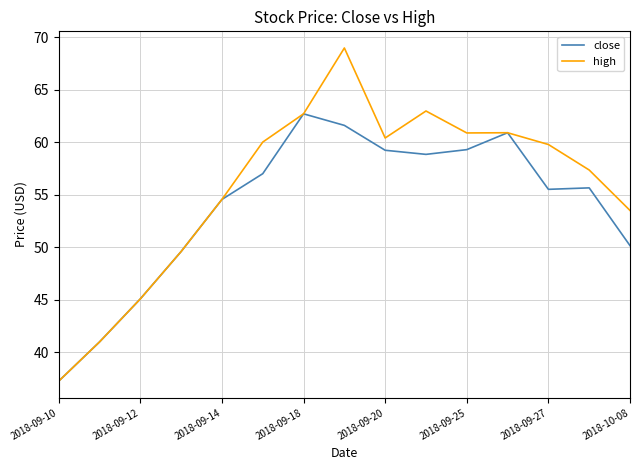

Rank the series by their average value, from highest to lowest.

high, close